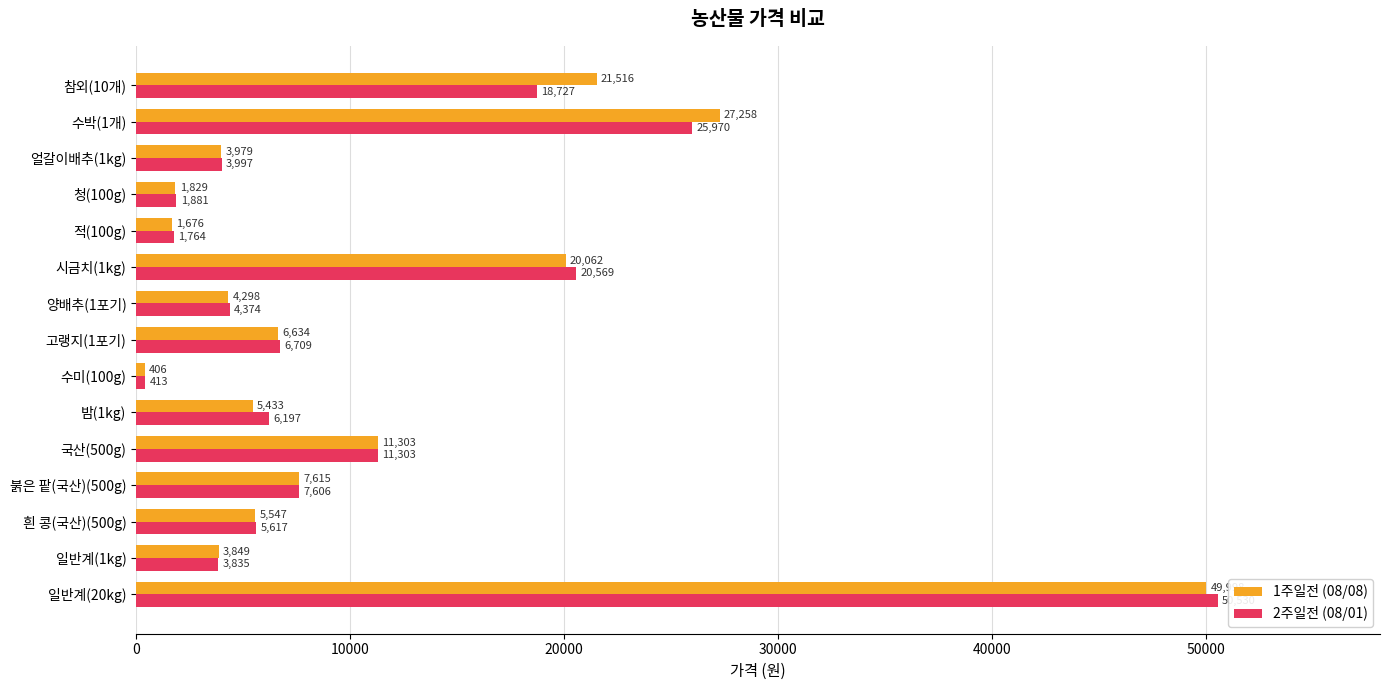

How many series are shown in this chart?

2